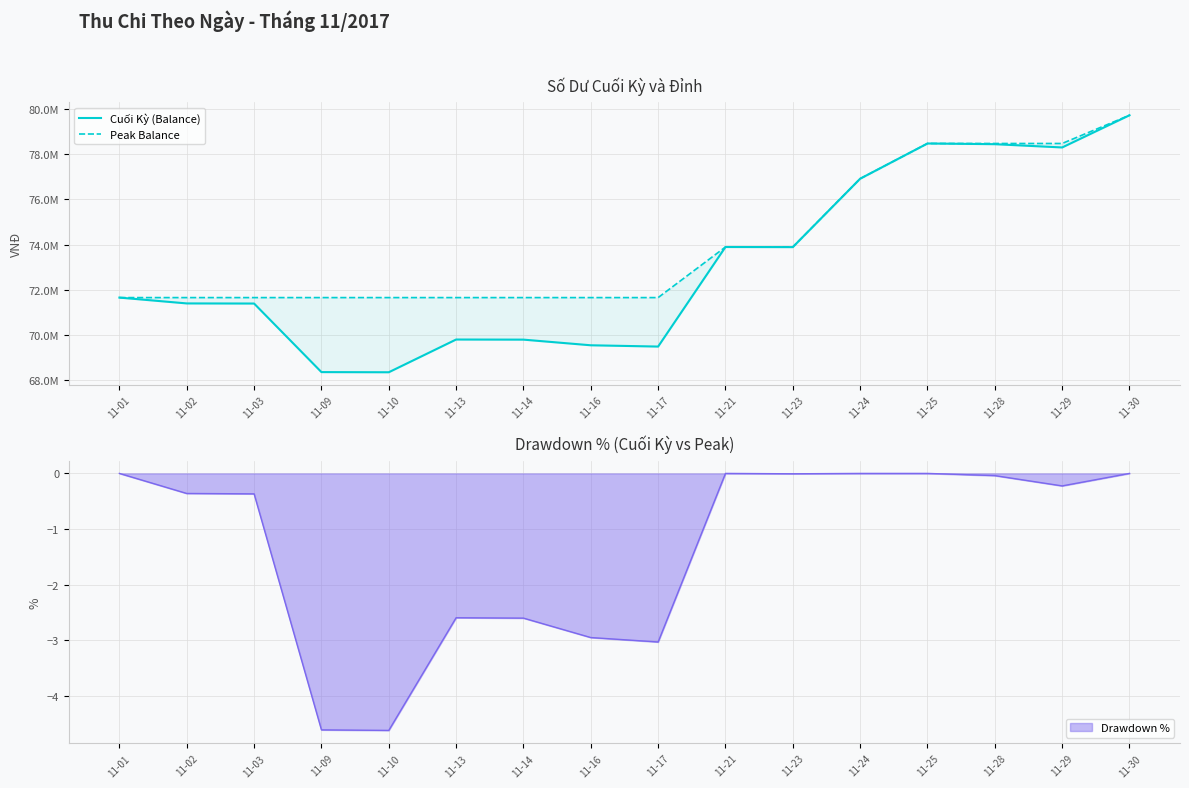

What is the sum of the Peak Balance values at 11-09 and 11-02?

143309980